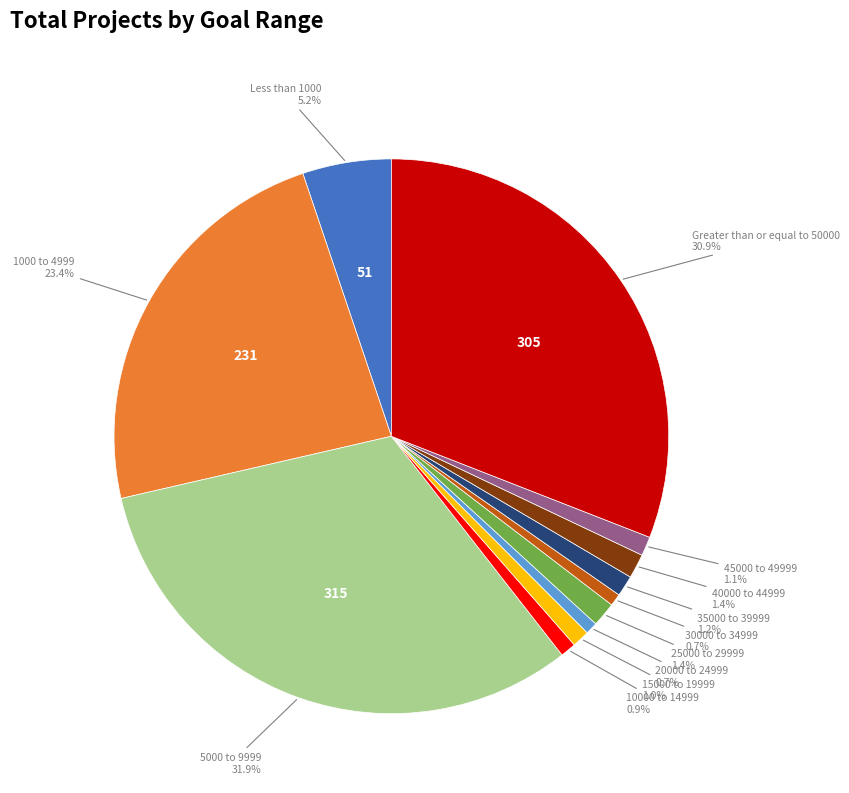

How many slices are in this pie chart?

12